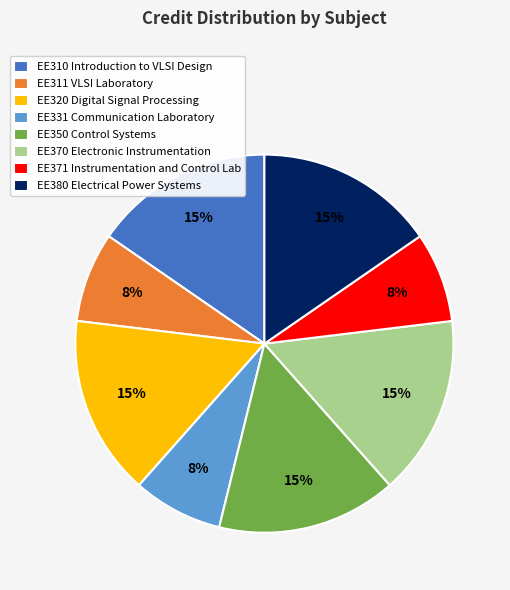

Is it true that EE310 Introduction to VLSI Design is 15% of the pie?

True